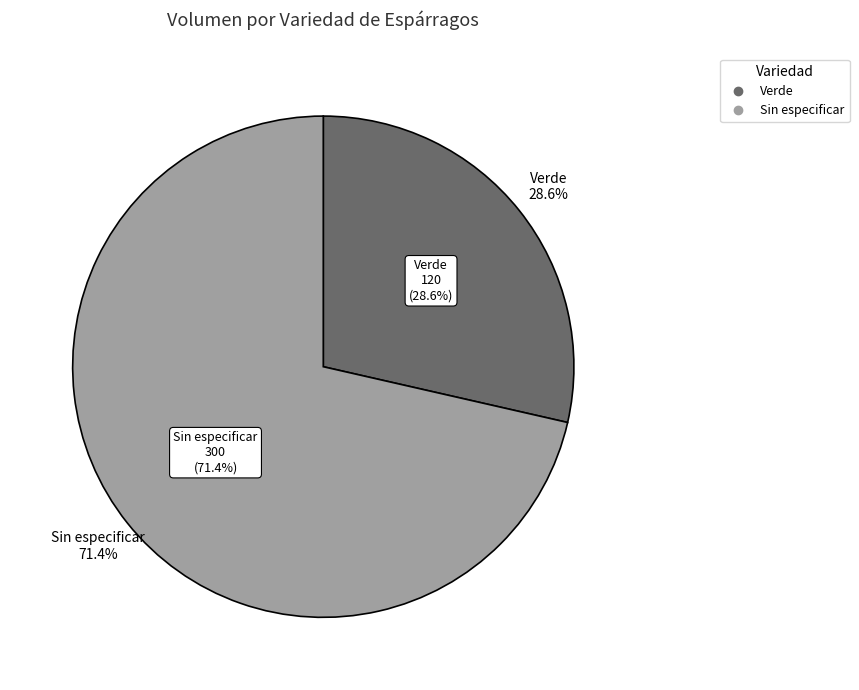

What percentage do Verde and Sin especificar together represent?

100.0%